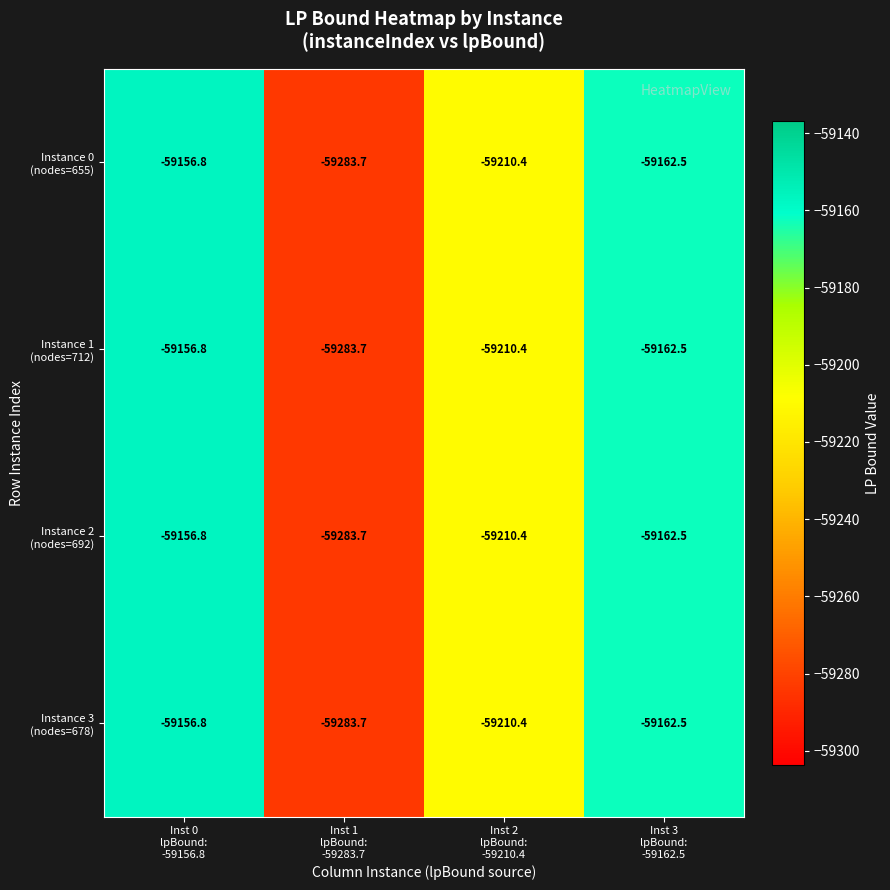

What is the greatest value displayed?

-59156.8